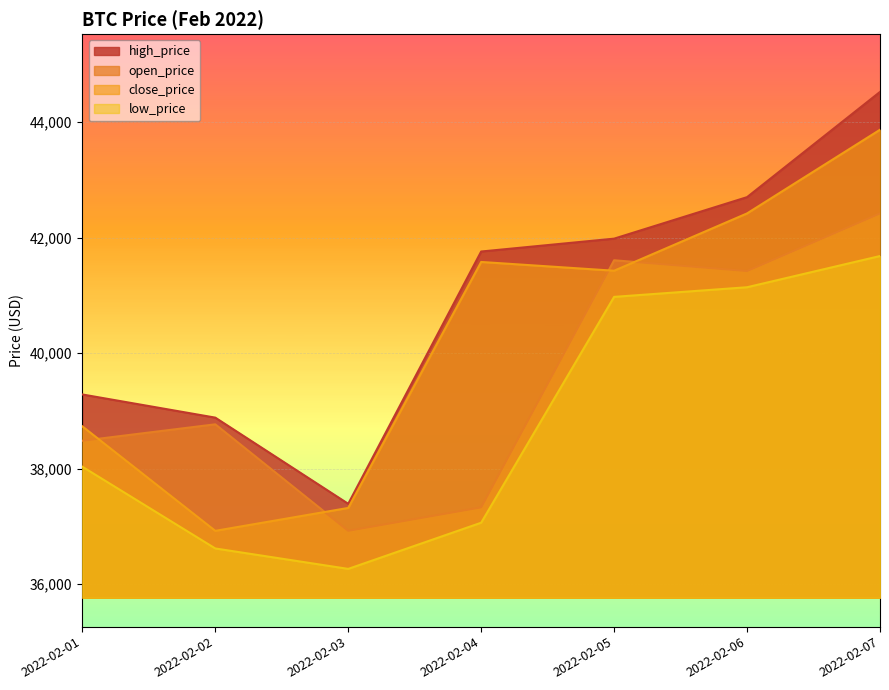

What is the minimum value for high_price?

37391.7